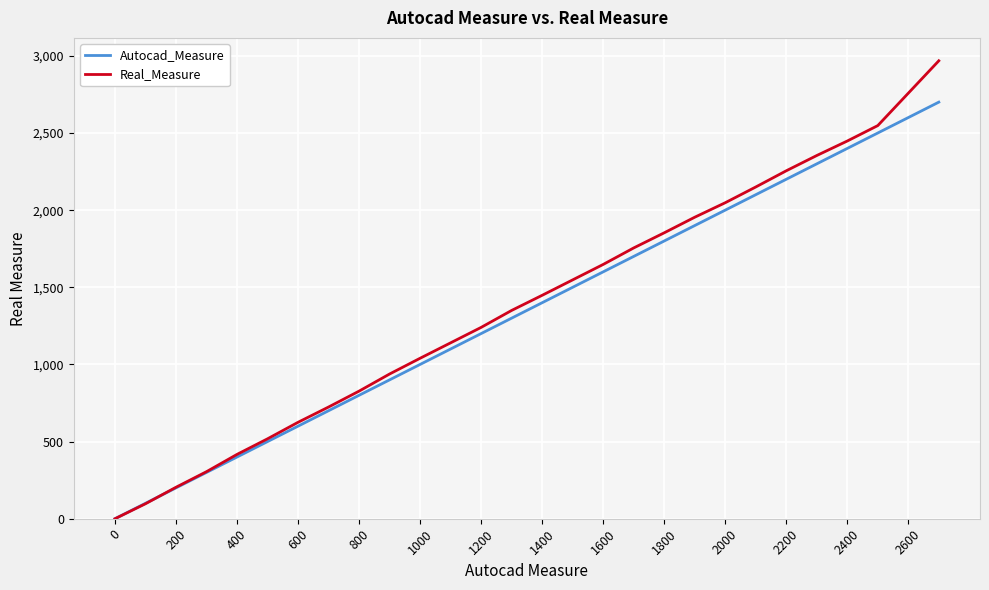

Rank the series by their maximum value, from lowest to highest.

Autocad_Measure, Real_Measure